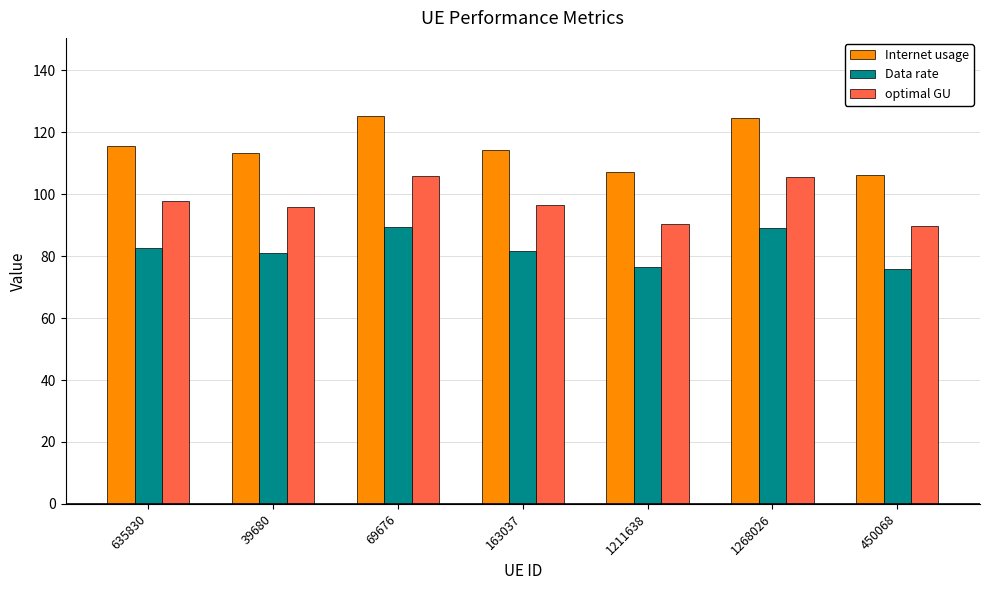

What is the label of the 2nd bar from the right?

1268026